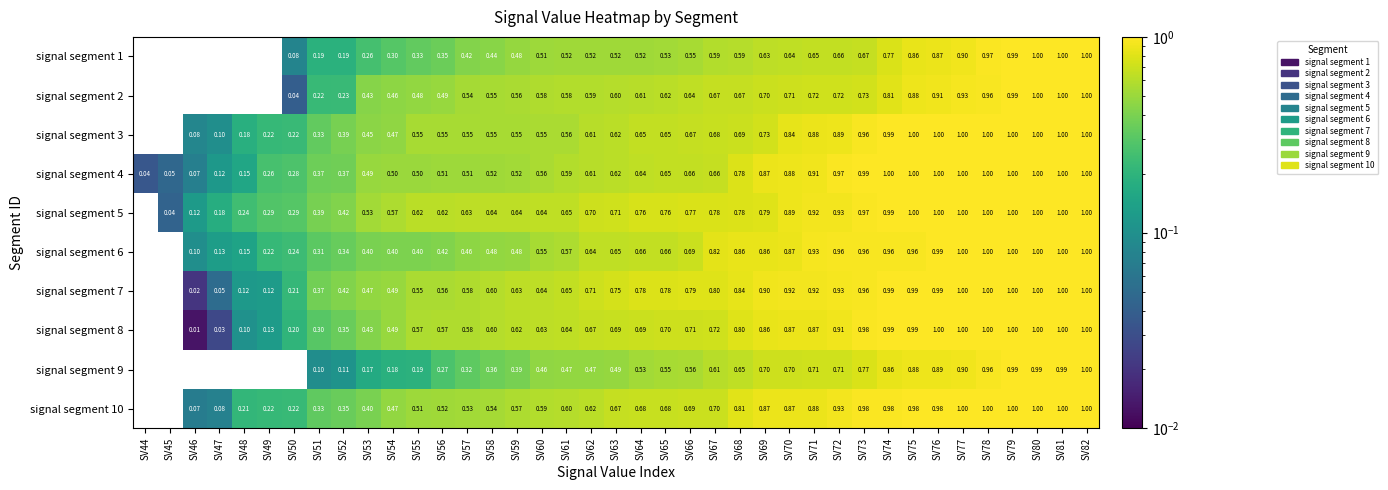

How many distinct data groups are displayed?

10